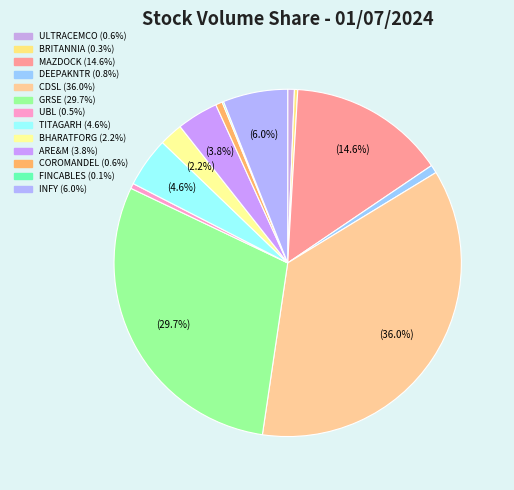

What percentage is NOT represented by FINCABLES?

99.9%